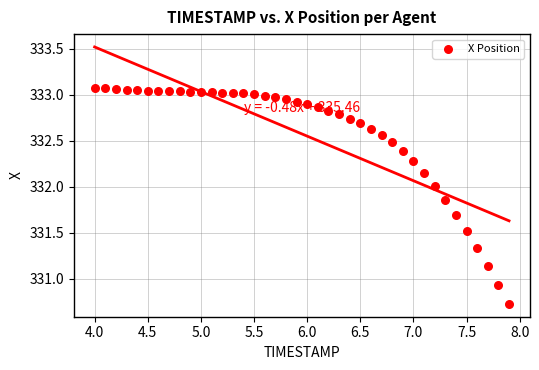

What is the range of X values (max minus min)?

3.9